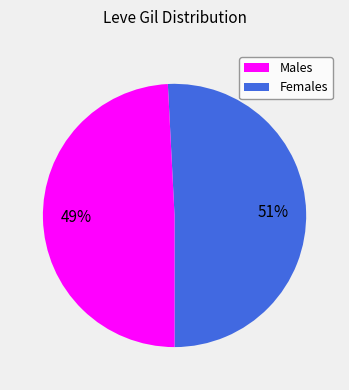

To the nearest percent, what is the average slice percentage?

50%